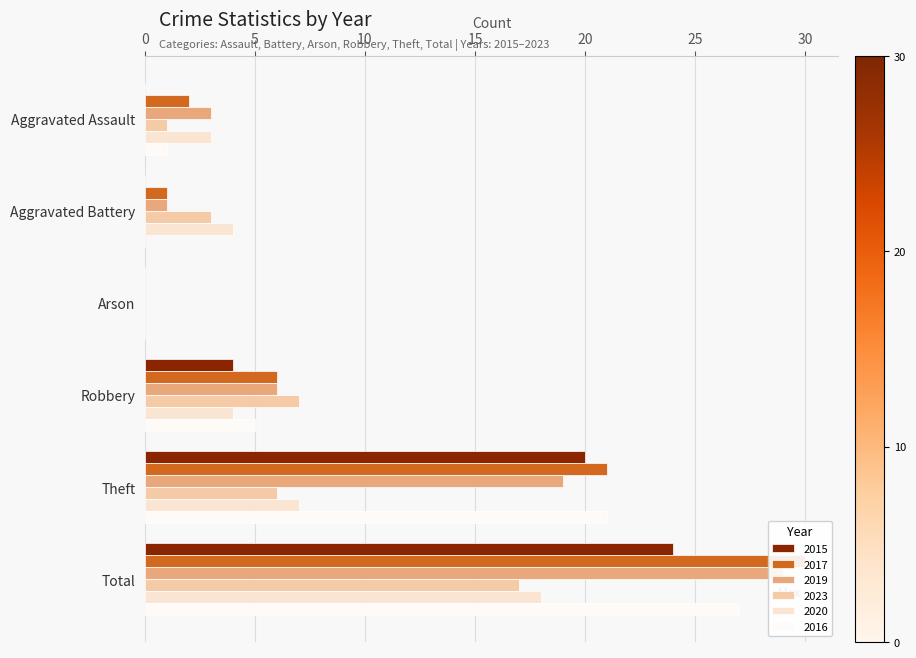

What is the label of the 1st bar from the right?

Total